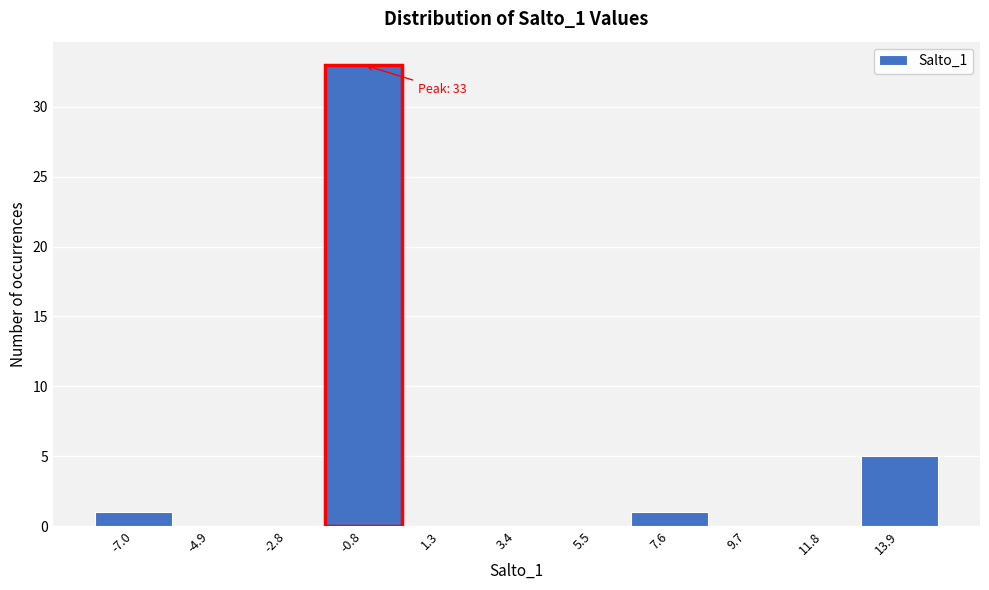

Which range on the x-axis has the tallest bar?

-2.0 to 0.5